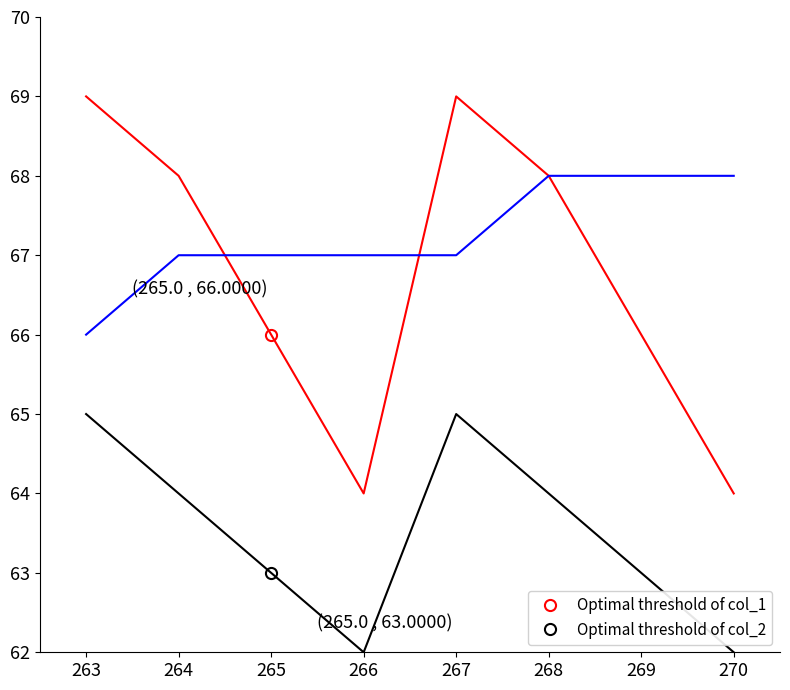

What is the difference between the highest and lowest values at 268?

4